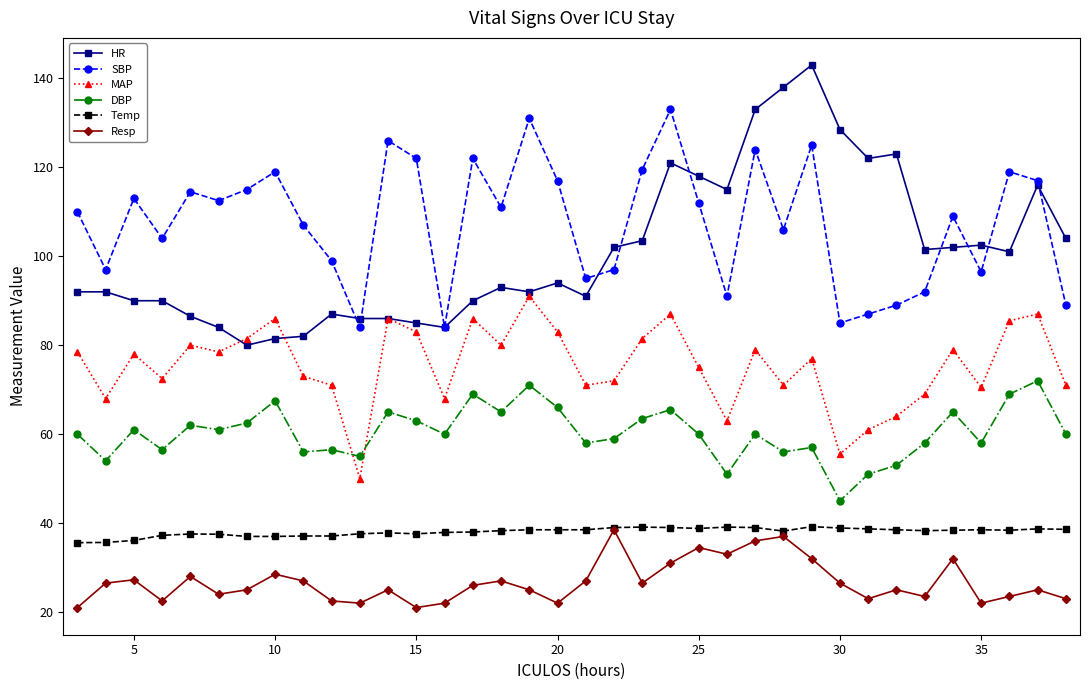

True or false: SBP has more than 1 interior local peaks.

True